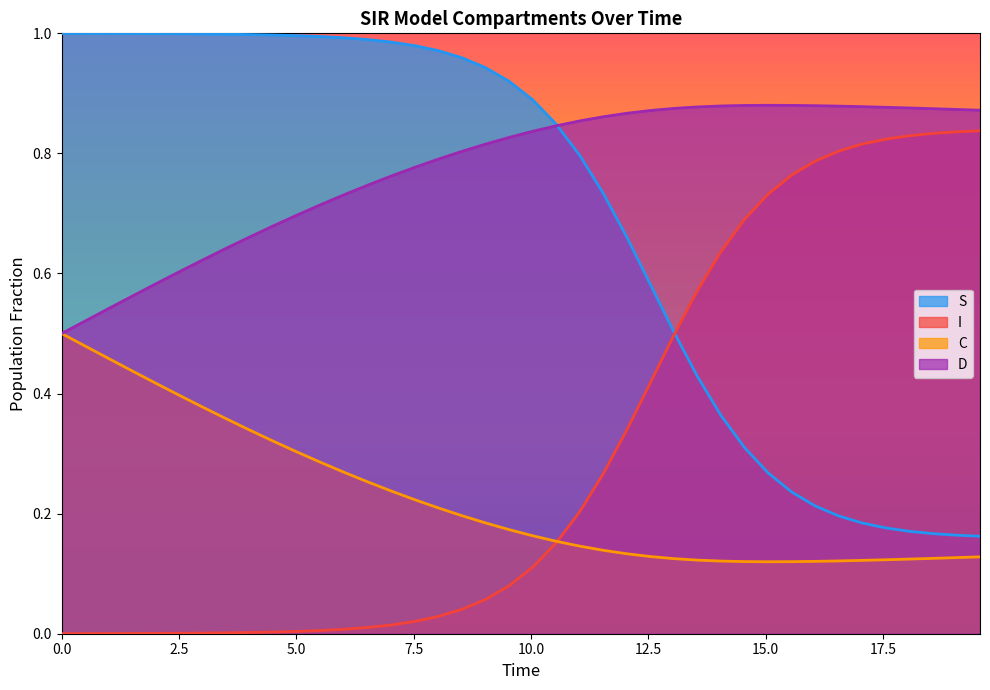

True or false: C has more than 1 points higher than both neighbors.

False